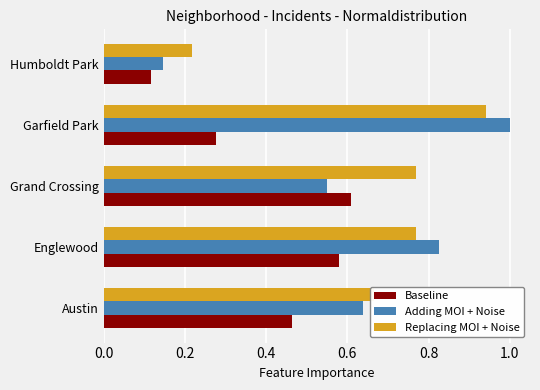

Which series changed the most between Englewood and Garfield Park?

Baseline